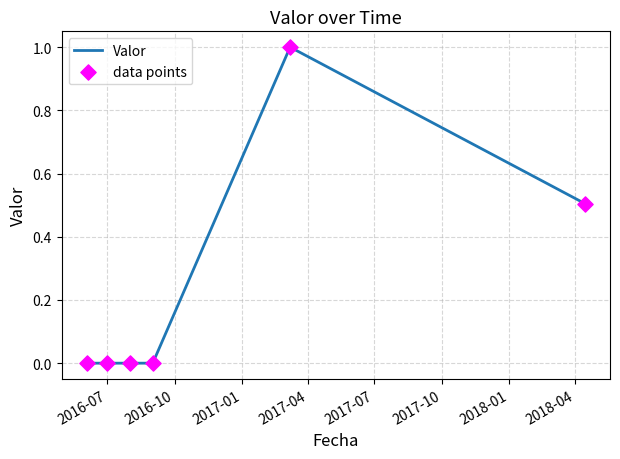

True or false: there are more than 2 points higher than both neighbors.

False